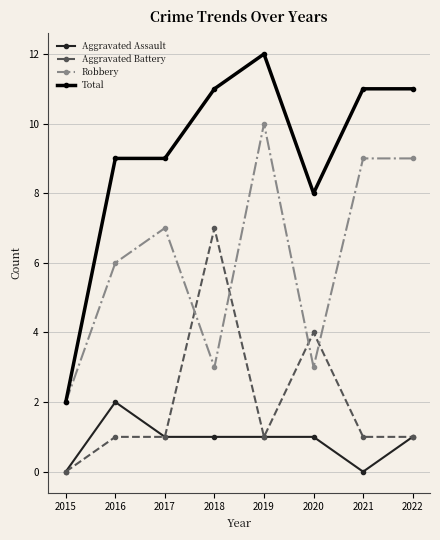

How many lines are shown in the chart?

4